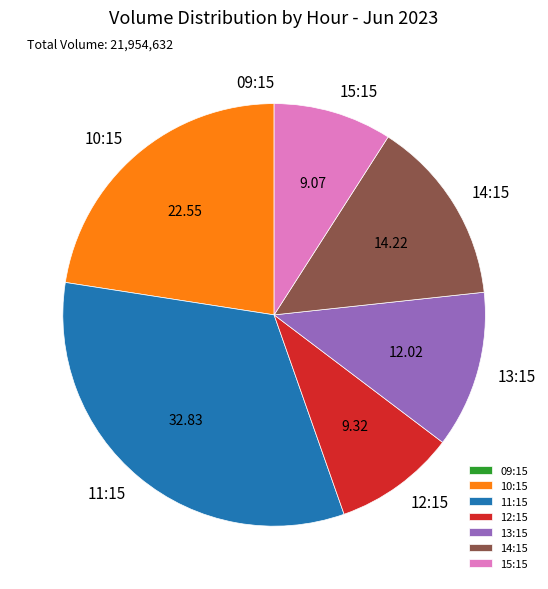

Is there a majority slice in this chart?

No